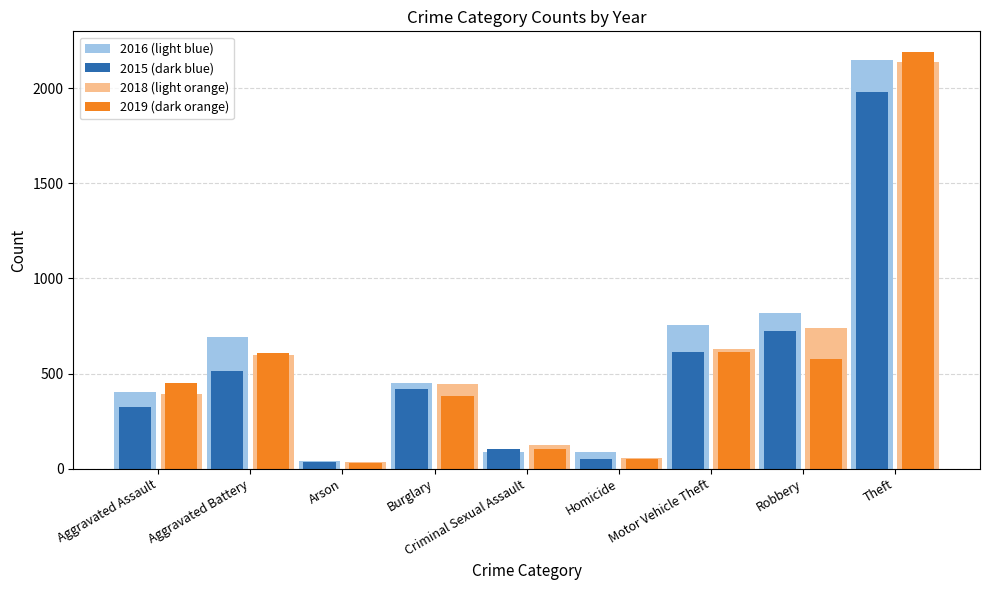

True or false: 2018 (light orange) has a value of 793 at Aggravated Battery.

False